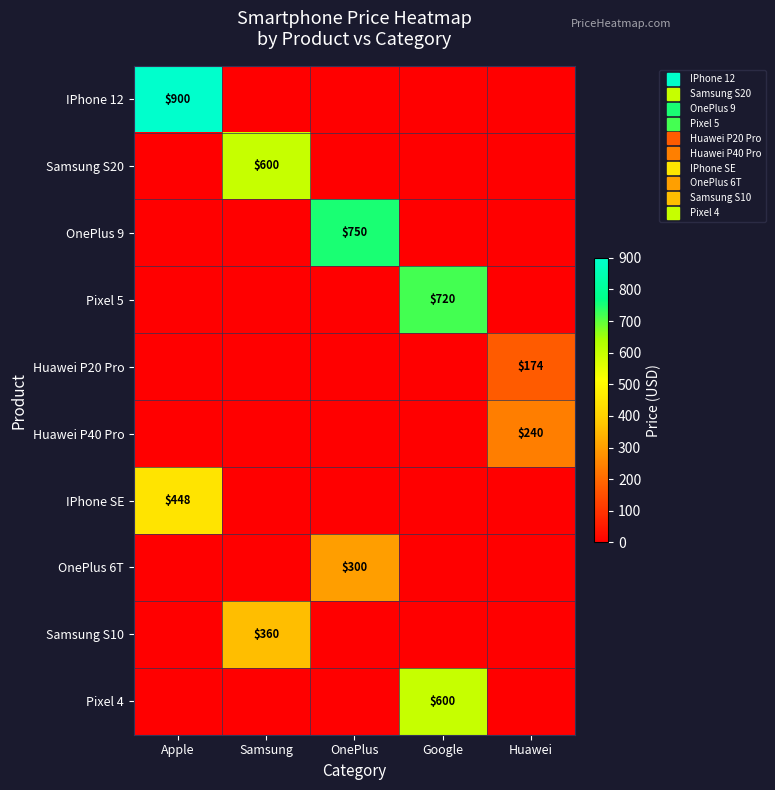

What is the greatest value displayed?

900